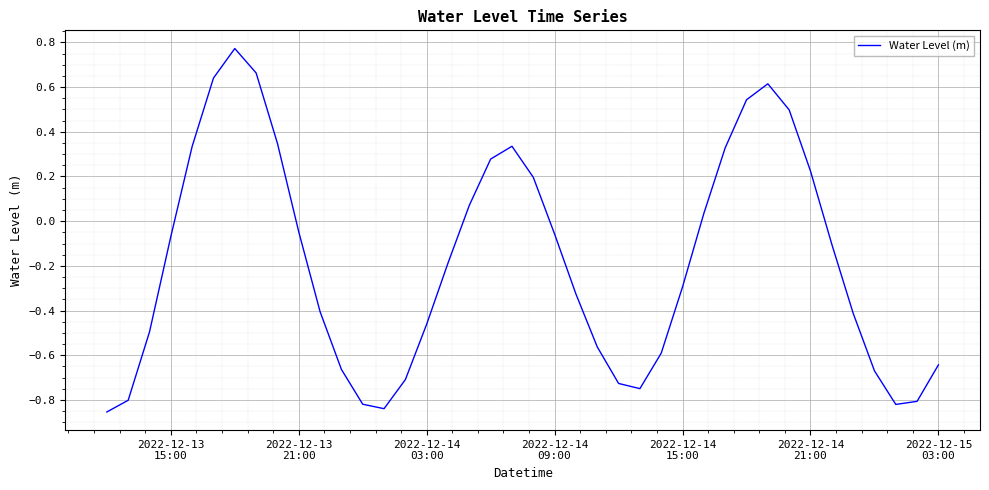

Is this an area chart (filled region under the line)?

No